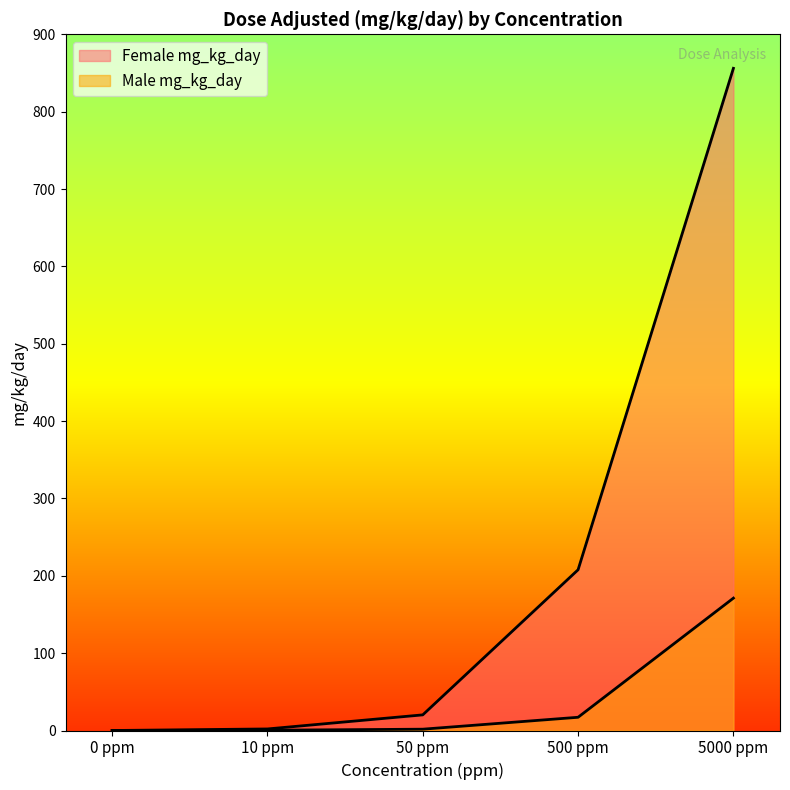

How many positive values does the Female mg_kg_day series have?

4